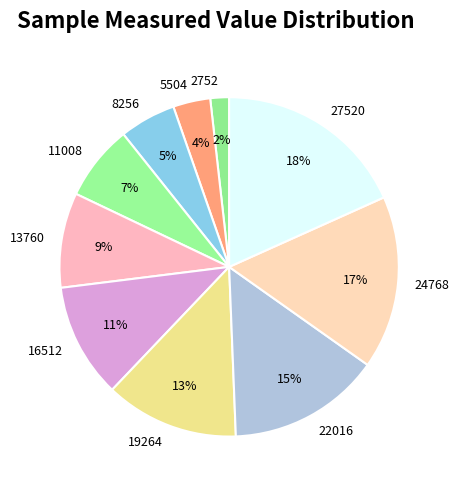

How many segments does this pie chart have?

10